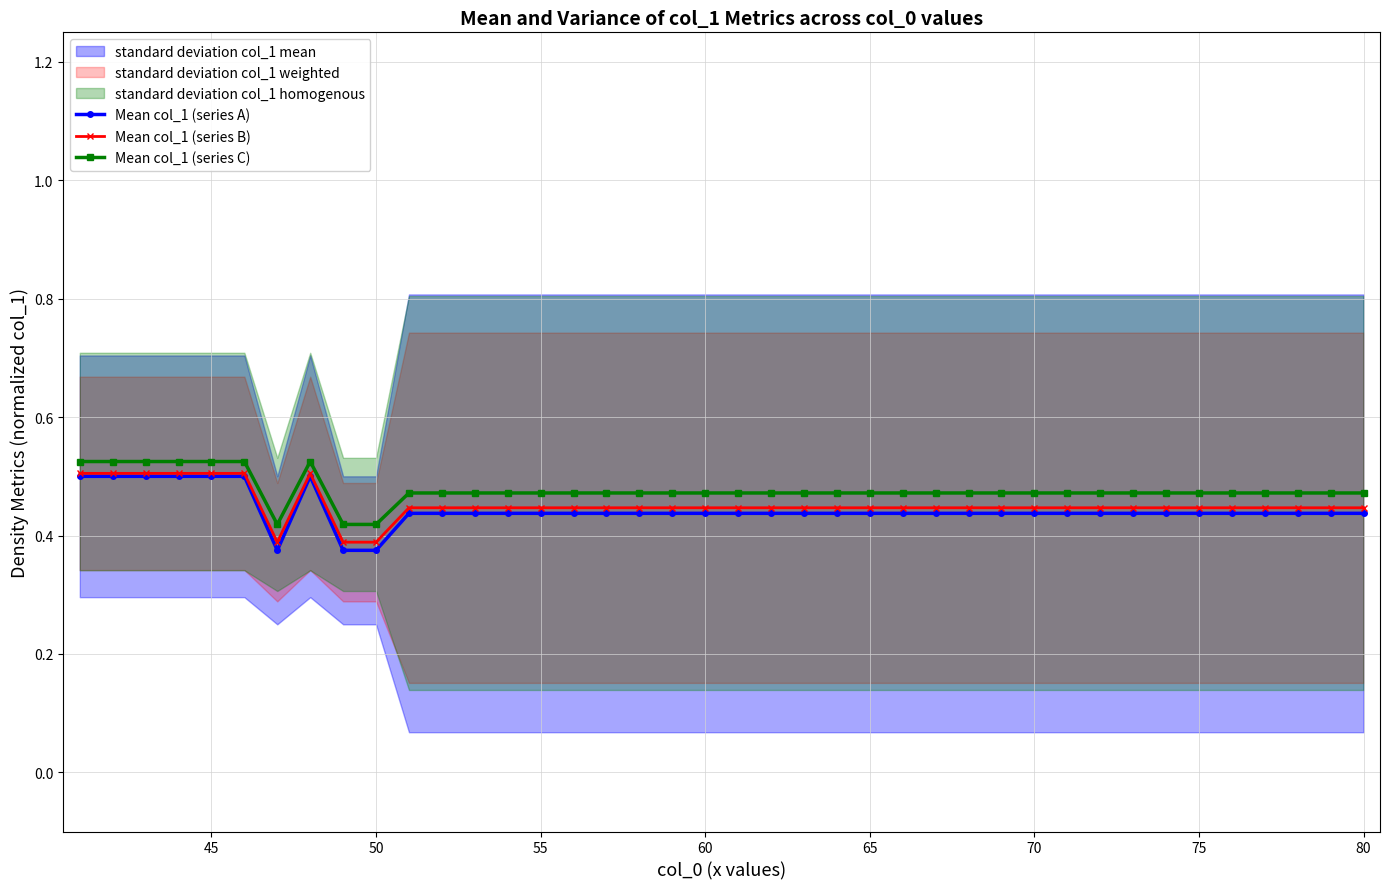

The Mean col_1 (series A) series shows 0.6 at 60. True or false?

False